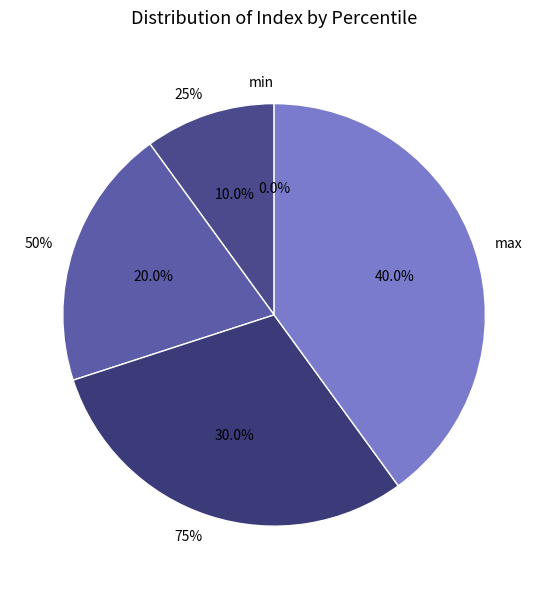

Which slice is the largest?

max